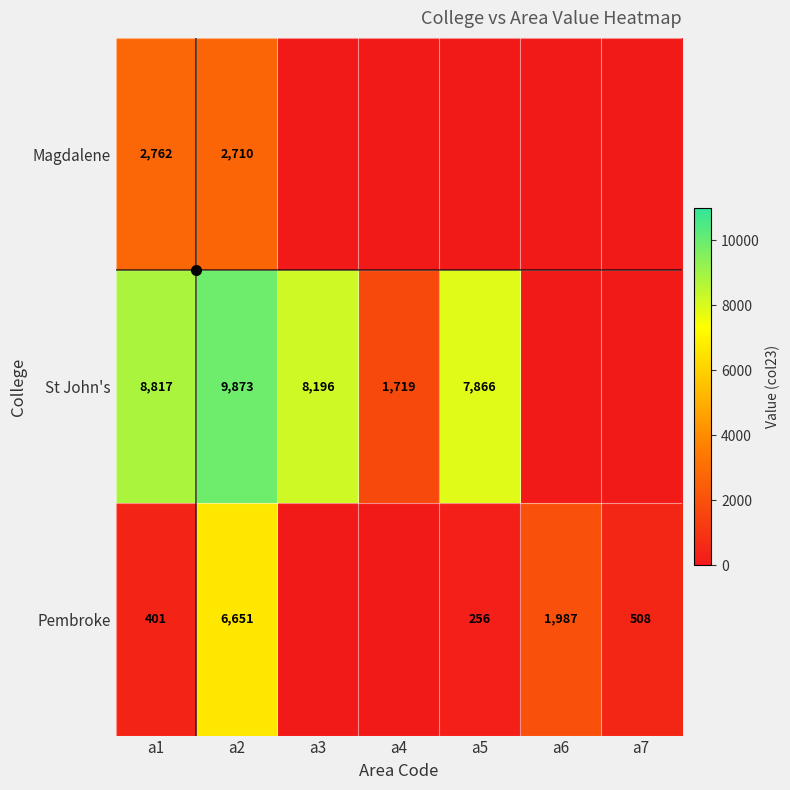

Is it true that St John's equals 12385.4 at a3?

False